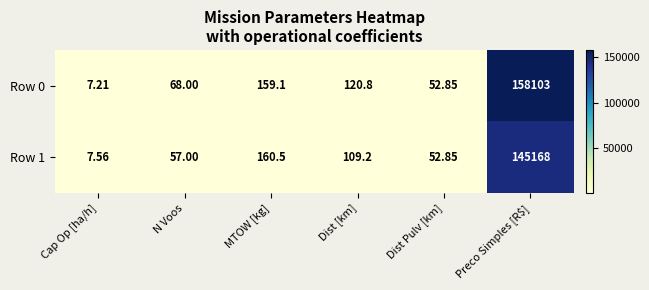

Rank the series at Dist [km] from highest to lowest value.

Row 0, Row 1